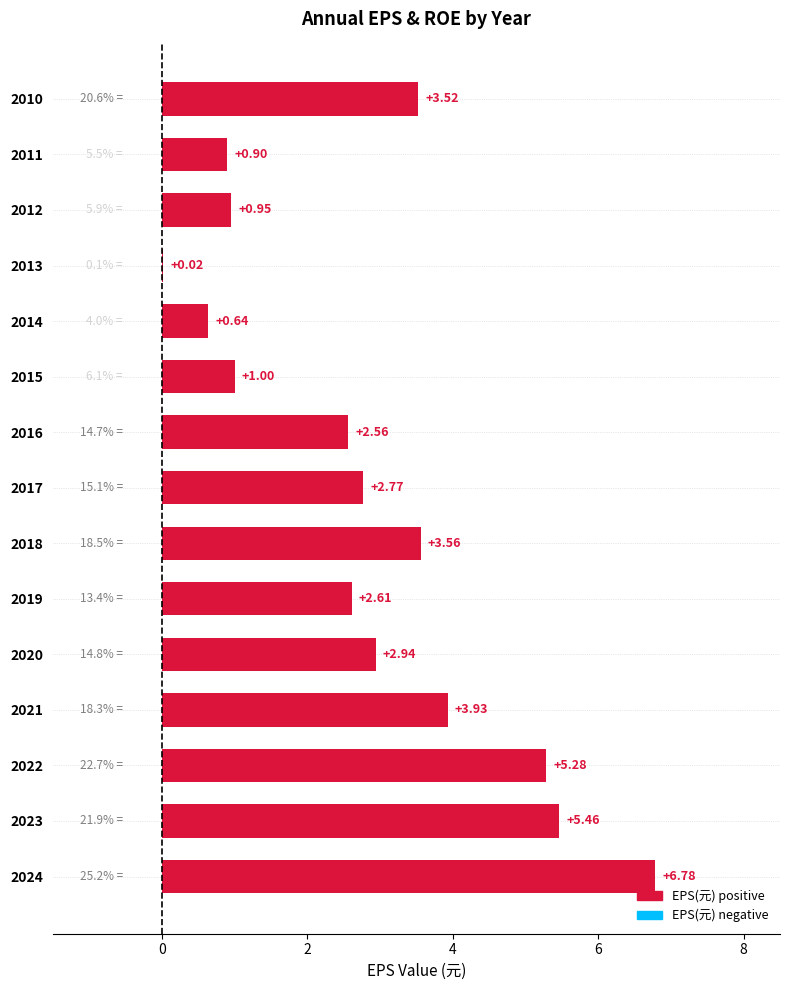

Between 2016 and 2024, which is larger?

2024